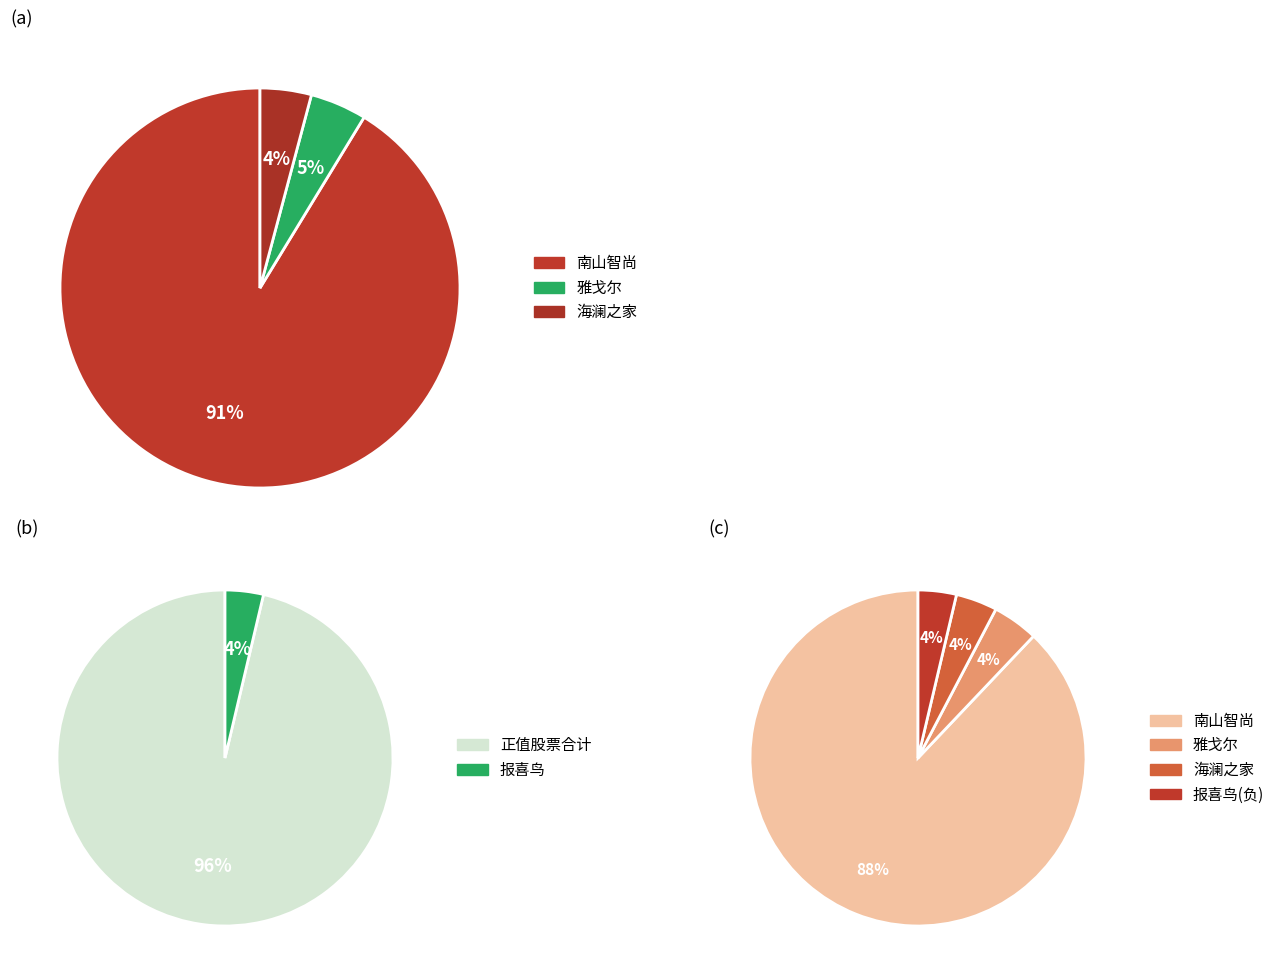

Is there any slice that represents more than half of the pie?

Yes